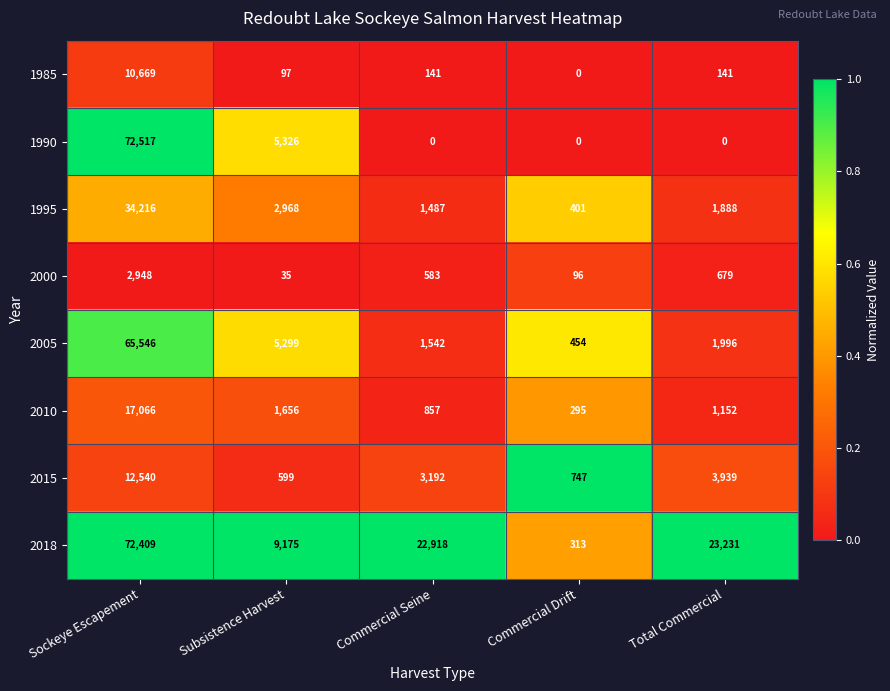

True or false: 2000 has a value of 2948 at Sockeye Escapement.

True